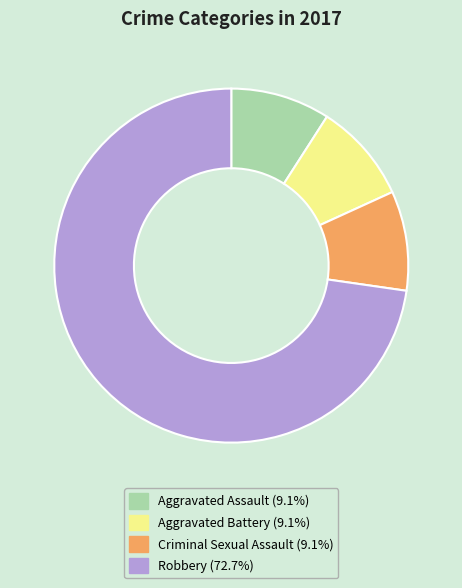

Do Aggravated Battery and Aggravated Assault together represent more than half of the pie?

No